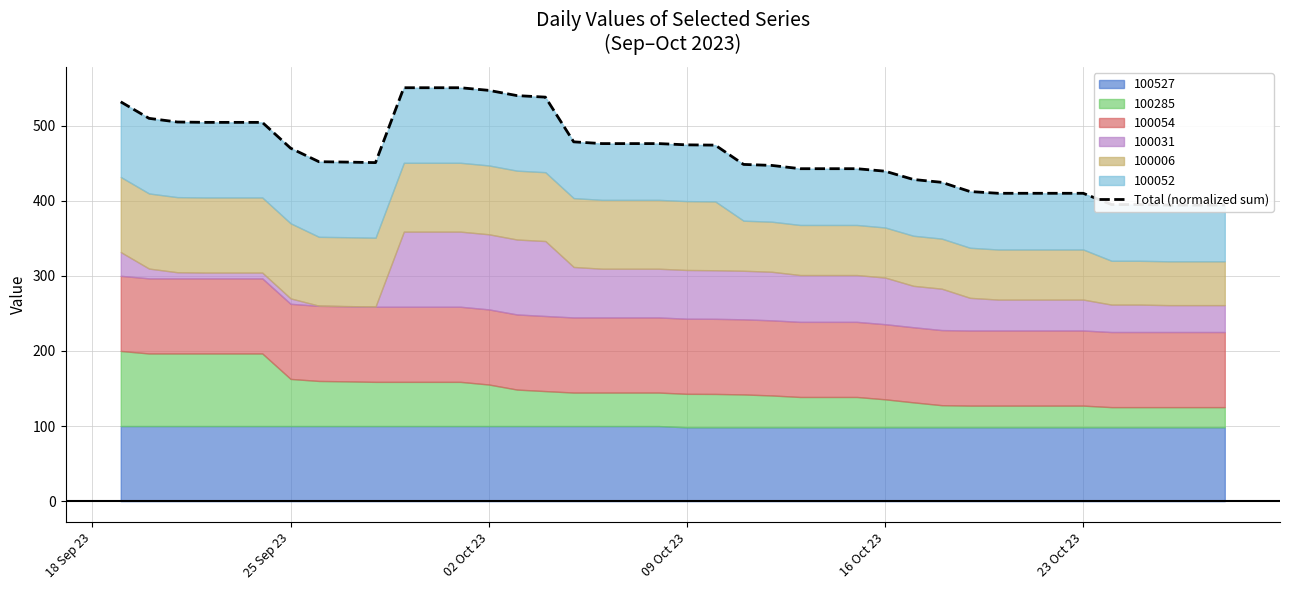

How many interior local valleys (lower than both neighbors) does the data have?

1